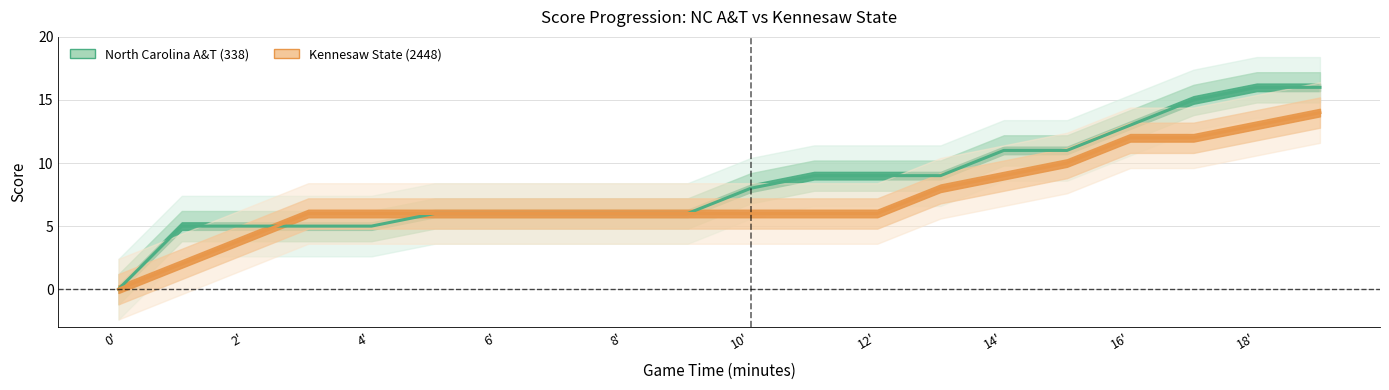

What is the label of the 1st point from the left?

0'